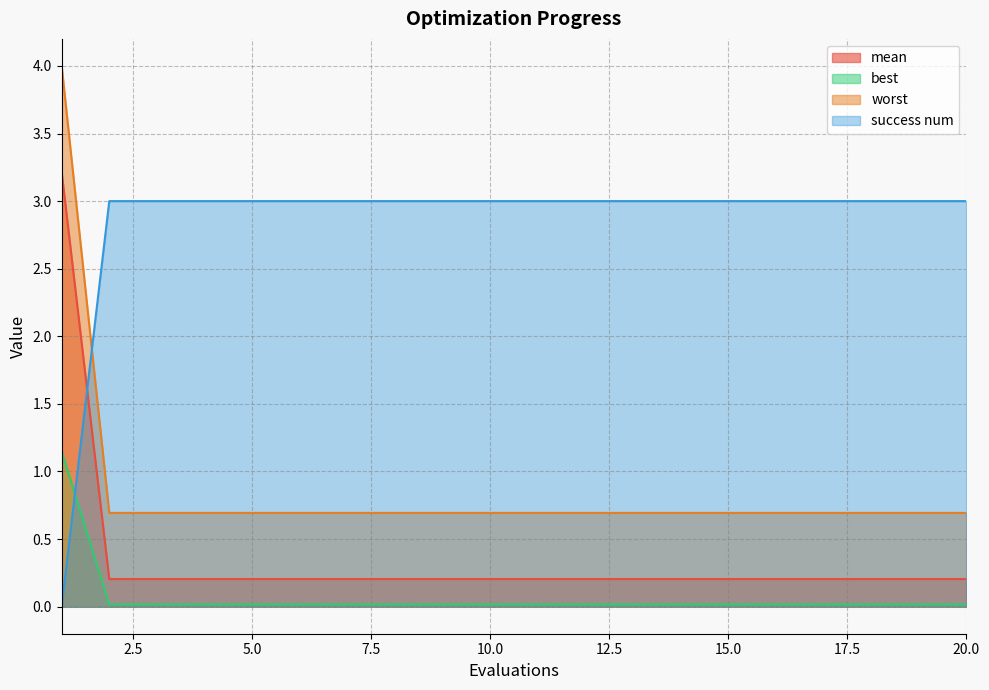

What is the highest value of the mean series?

3.2